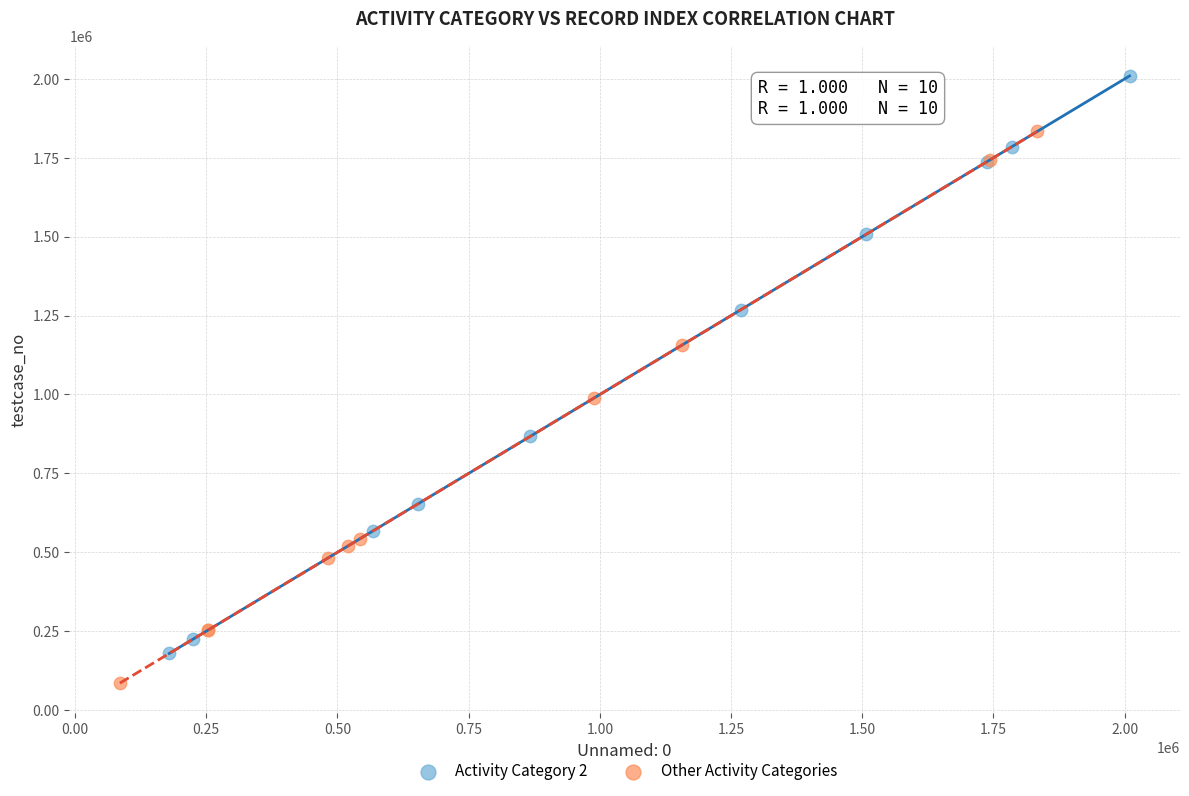

What are all the series names shown in the legend?

Activity Category 2, Other Activity Categories